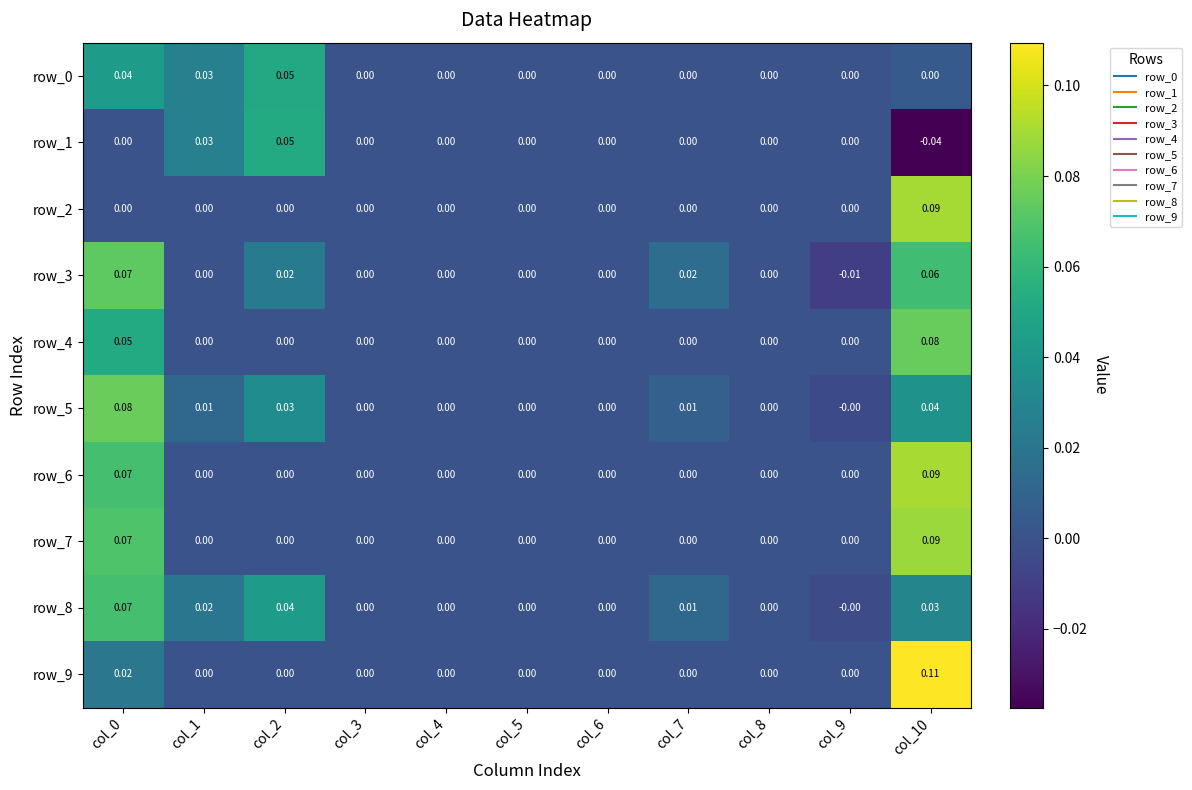

At which category does the chart reach its minimum across all series?

col_10